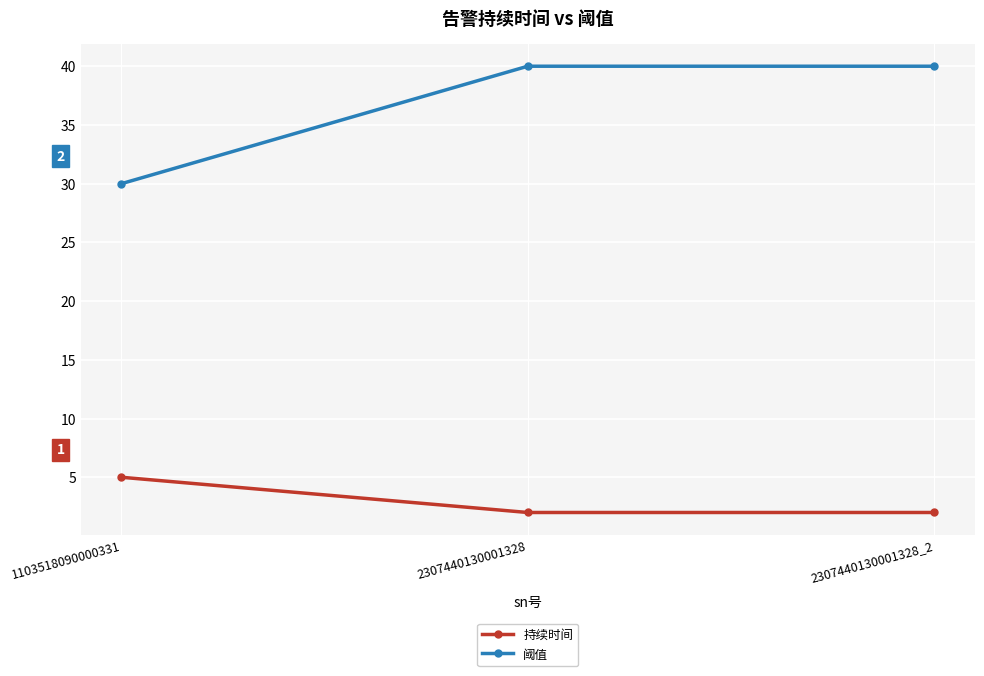

What is the value of the 持续时间 point at the 3rd from the left?

2